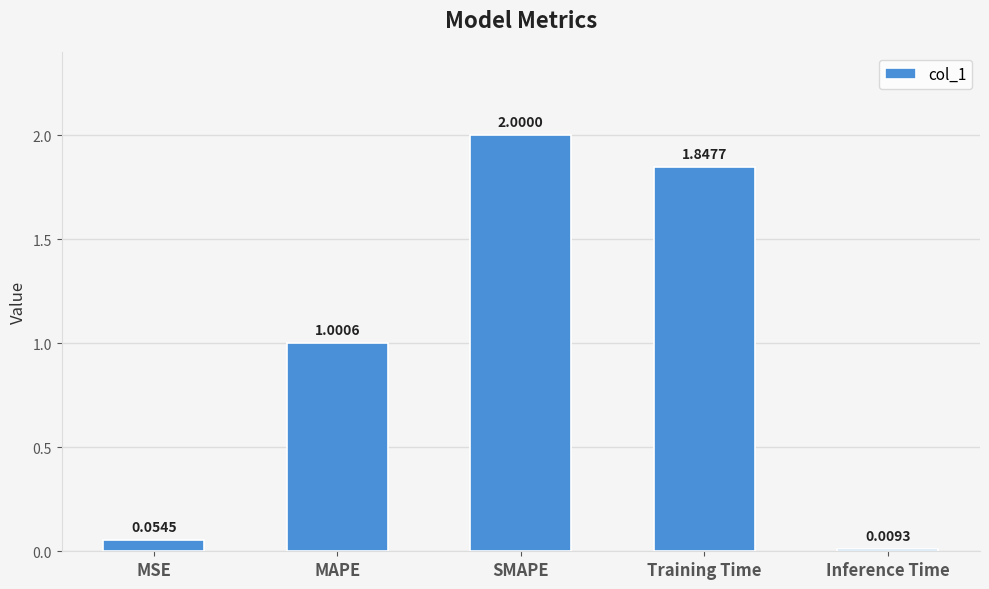

What position from the left is Training Time?

4